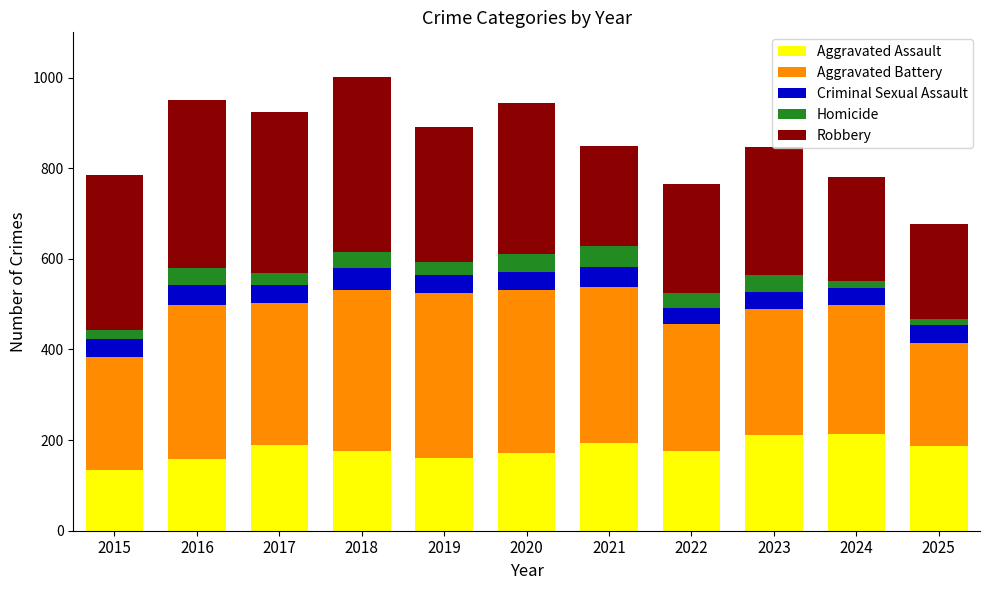

What is the total value across all series at 2021?

849